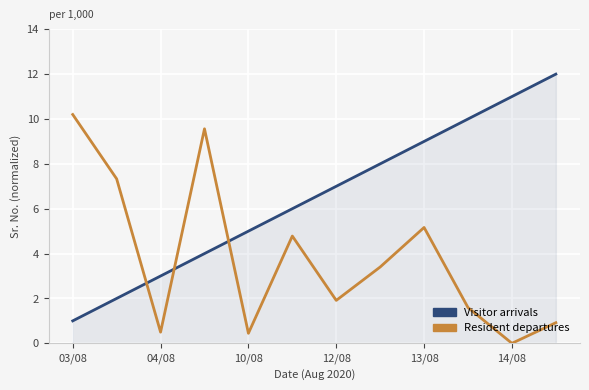

What is the greatest value displayed?

12.0